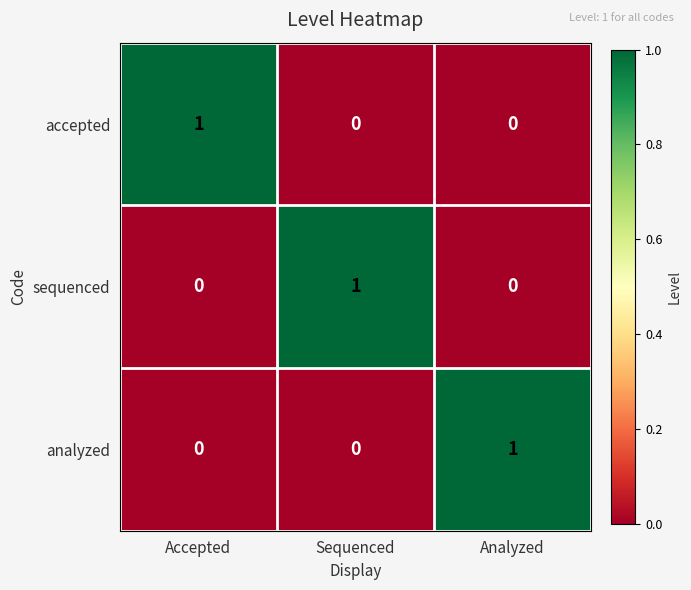

At how many categories does at least one series exceed 0?

3